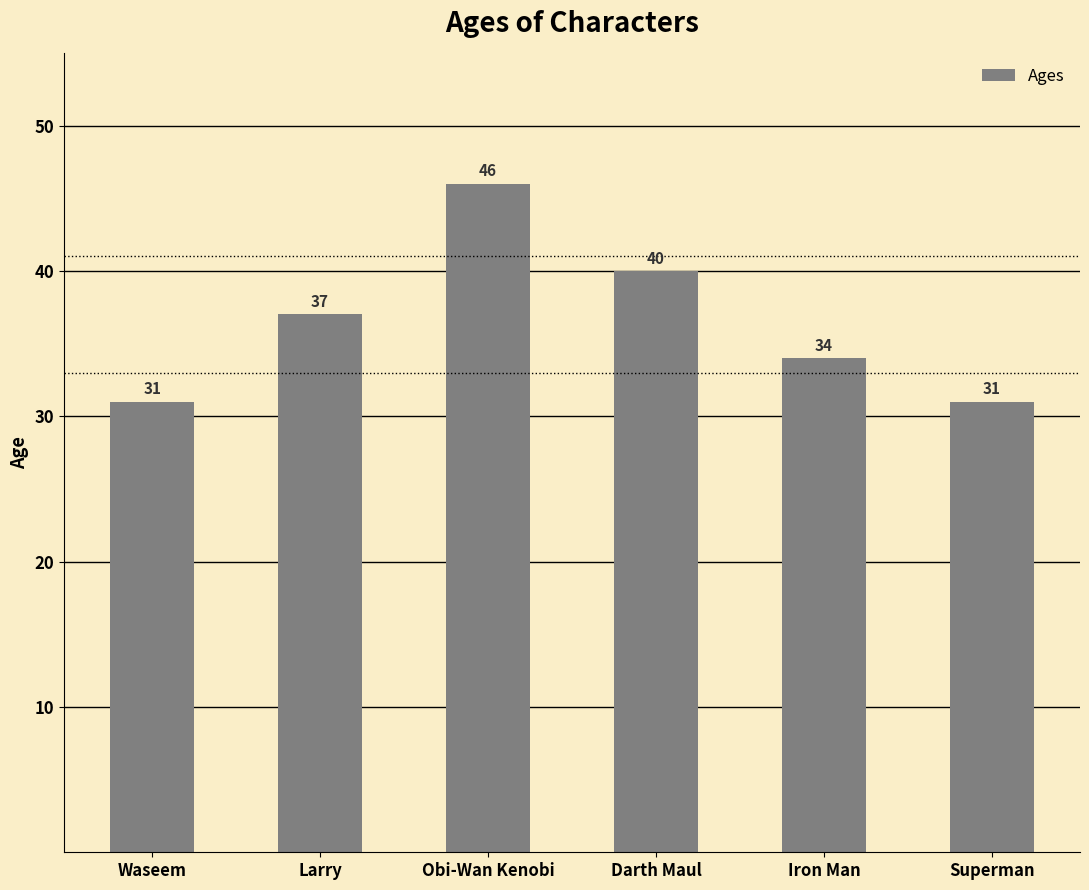

How many bars are there in total?

6